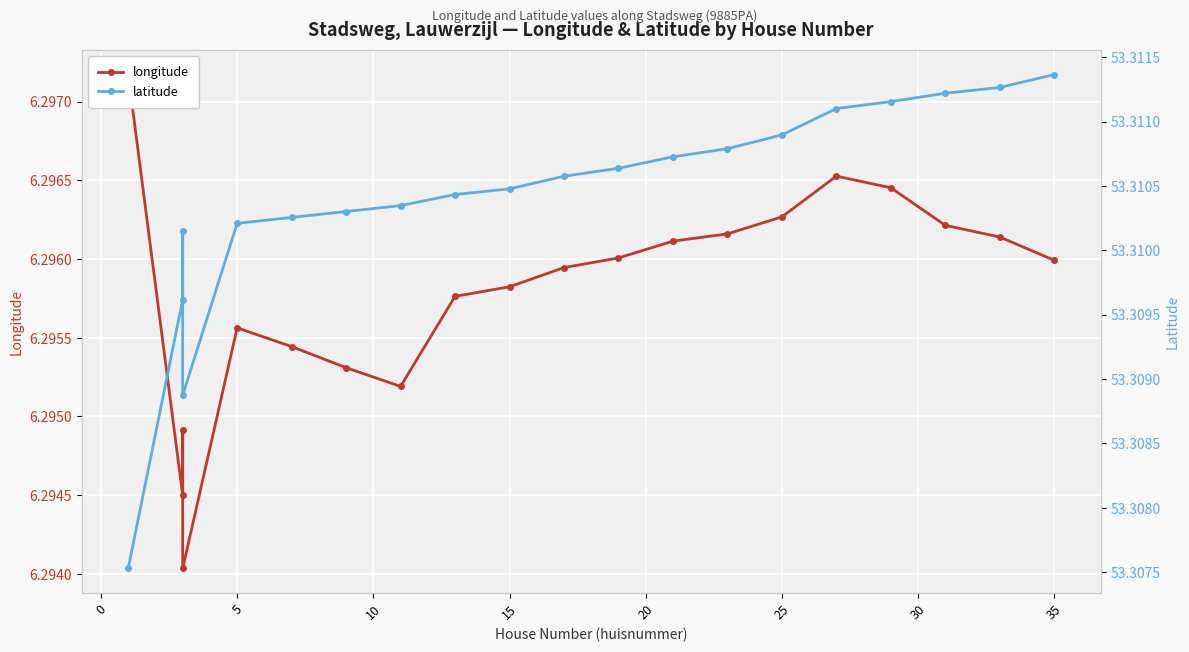

The value of latitude at 35 is 53.3. True or false?

True